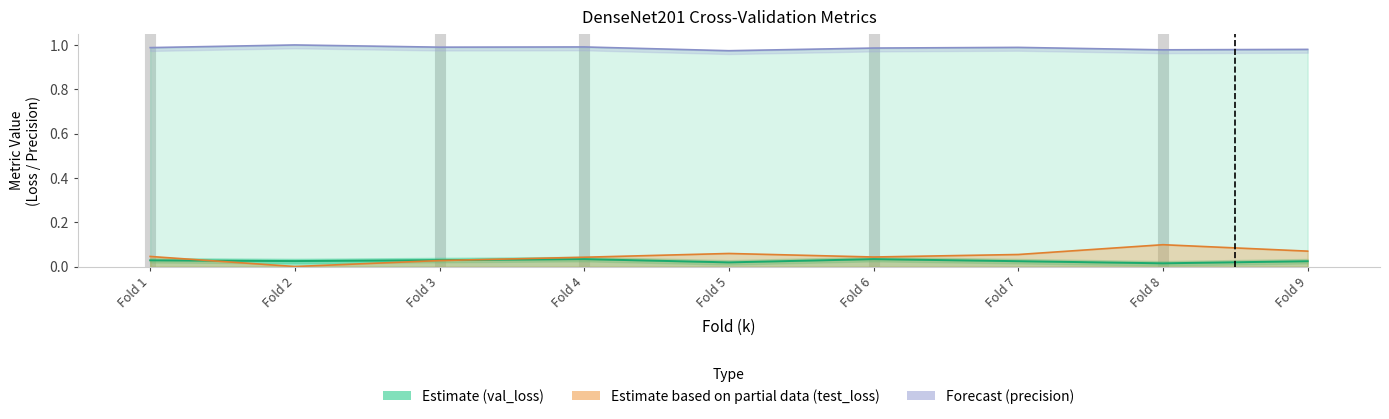

True or false: val_loss has a value of 0.0 at Fold 7.

False